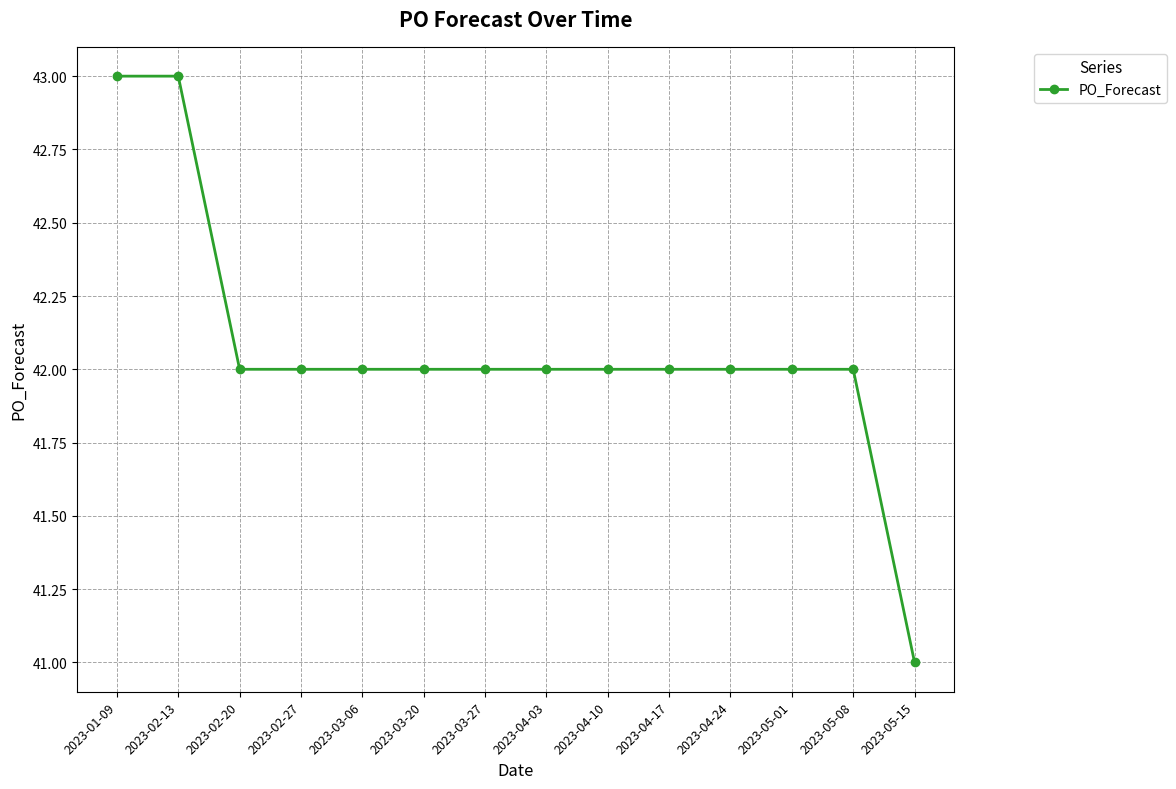

Reading left to right, transcribe all the data shown in this chart.

2023-01-09=43	2023-02-13=43	2023-02-20=42	2023-02-27=42	2023-03-06=42	2023-03-20=42	2023-03-27=42	2023-04-03=42	2023-04-10=42	2023-04-17=42	2023-04-24=42	2023-05-01=42	2023-05-08=42	2023-05-15=41